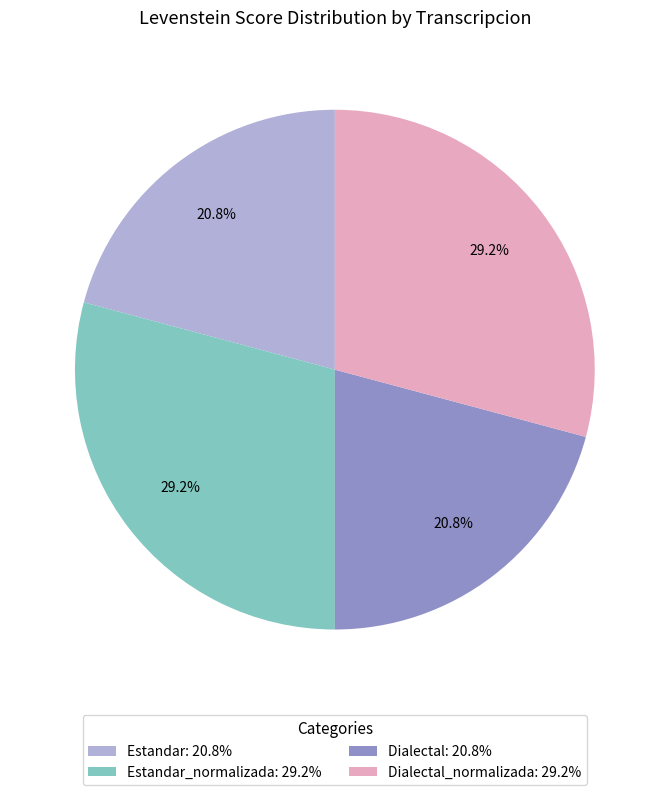

What percentage is NOT represented by Estandar: 20.8%?

79.2%